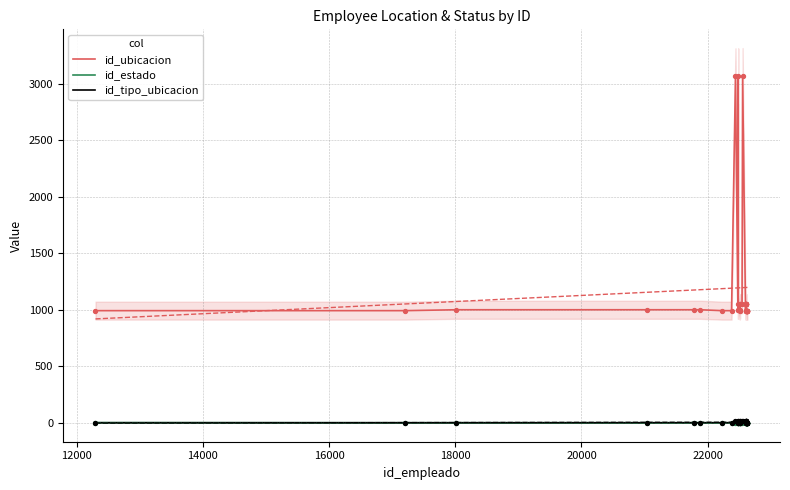

Which series has the widest spread of Y values?

id_ubicacion